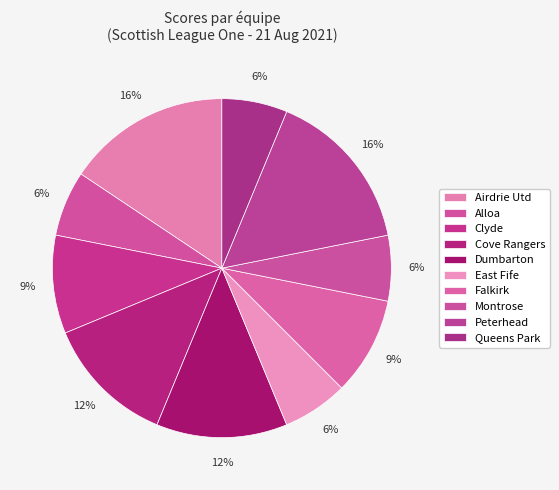

How many segments does this pie chart have?

10